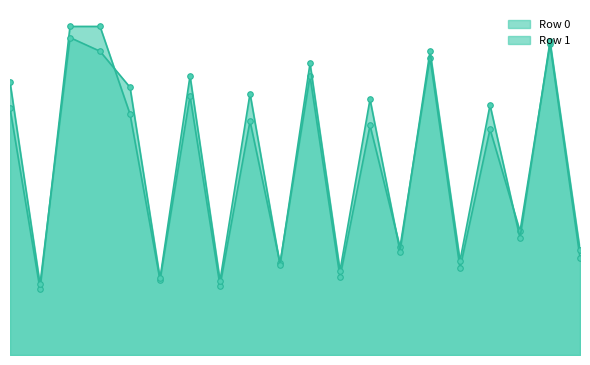

Between 0 and 1, which is larger?

1